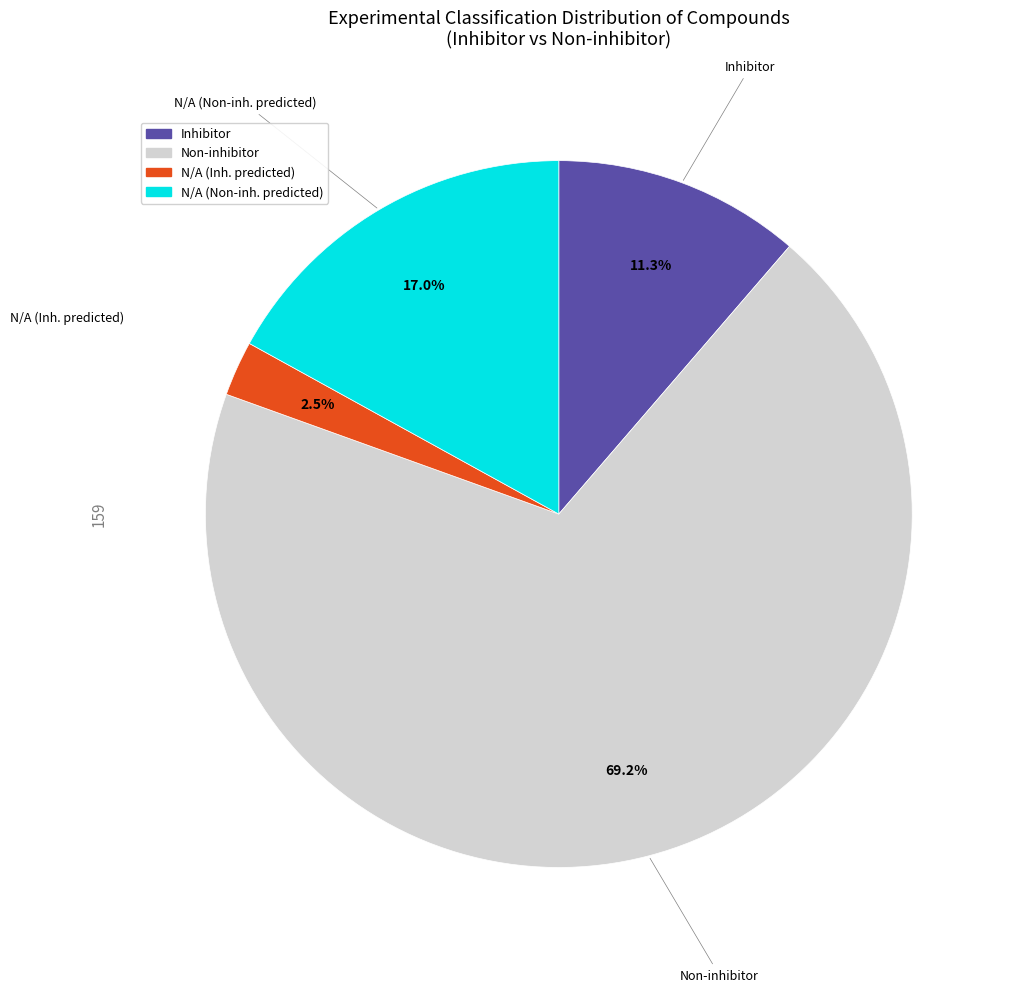

Is there any slice that represents more than half of the pie?

Yes